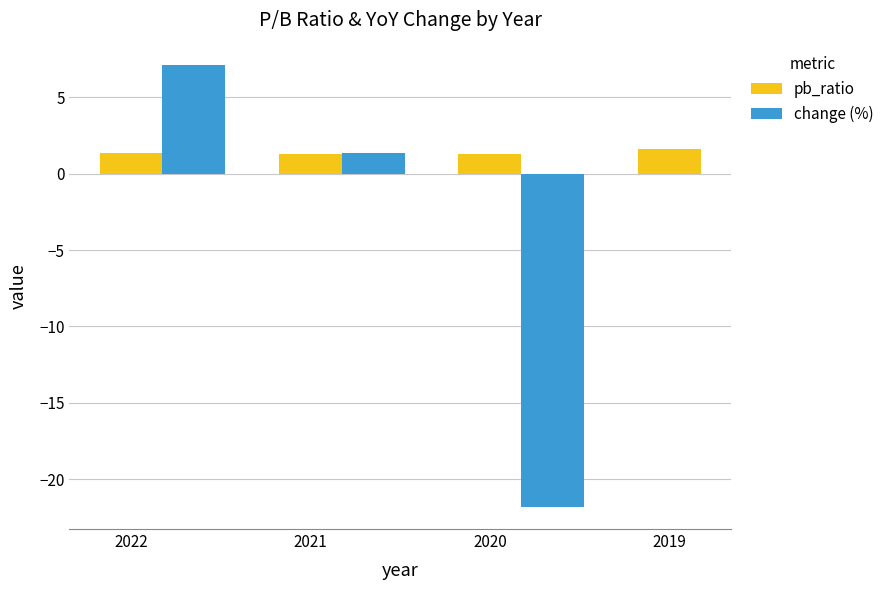

What value does the data have at 2021?

1.3